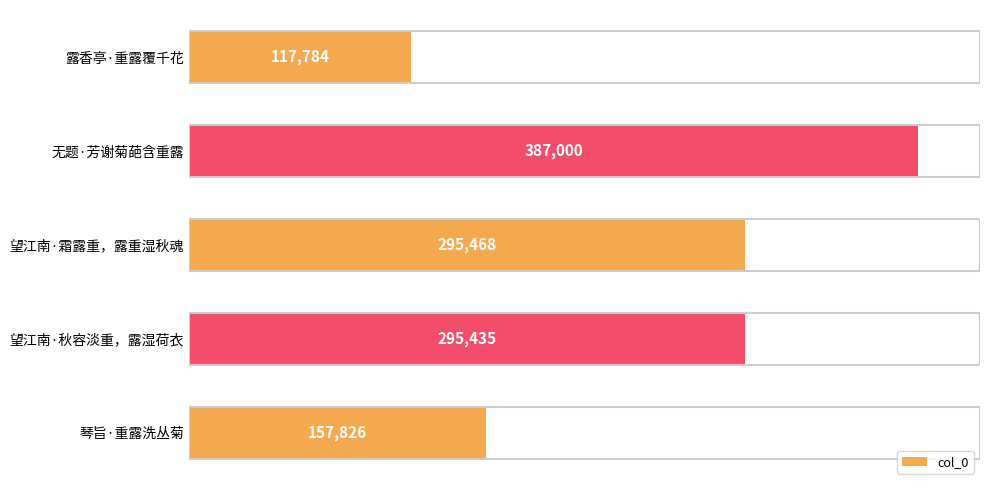

Are the bars grouped side by side (vs. stacked)?

No